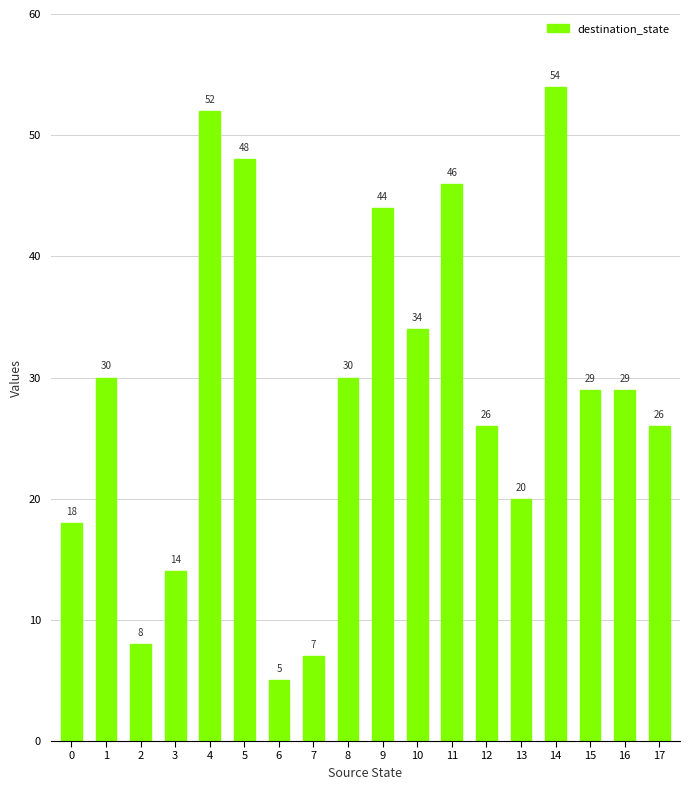

Are the bars grouped side by side (vs. stacked)?

No